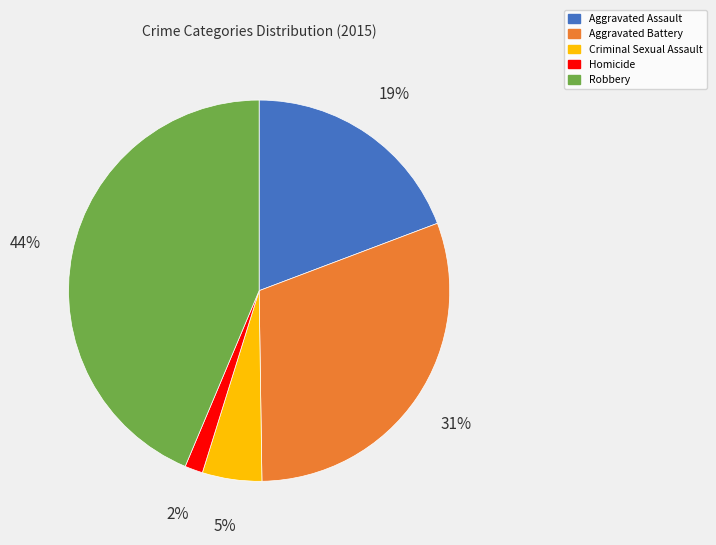

Between Aggravated Battery and Robbery, which is larger?

Robbery